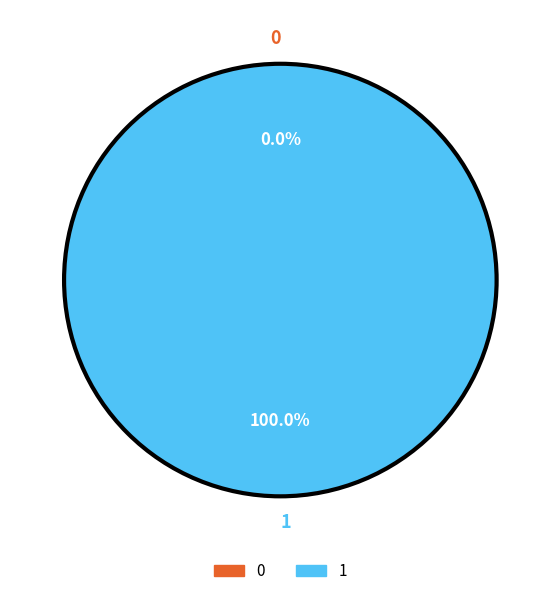

Rank the categories by value from highest to lowest.

1, 0